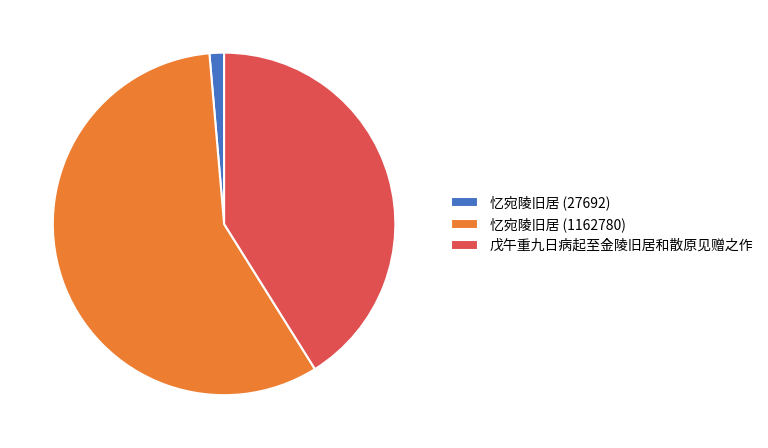

Which slice represents more than half of the pie?

忆宛陵旧居 (1162780)